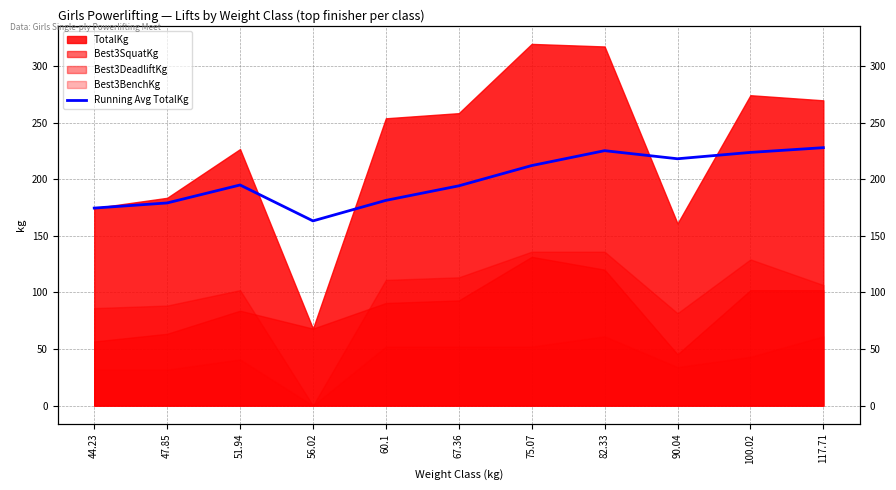

Does the chart display data point markers on the line(s)?

No